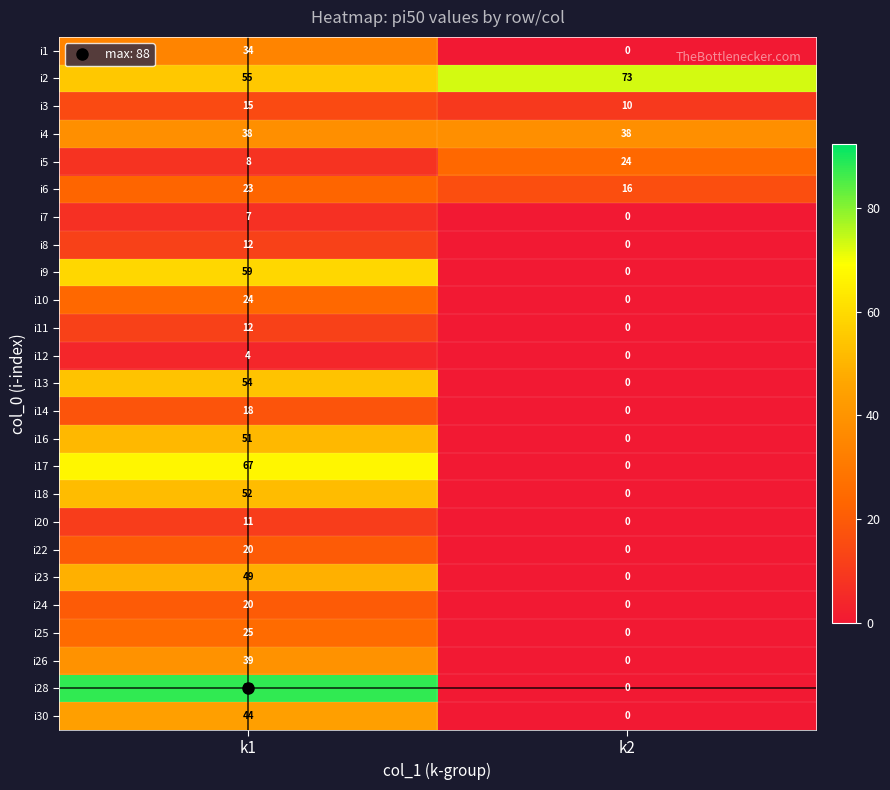

What is the sum of the i26 values at k2 and k1?

39